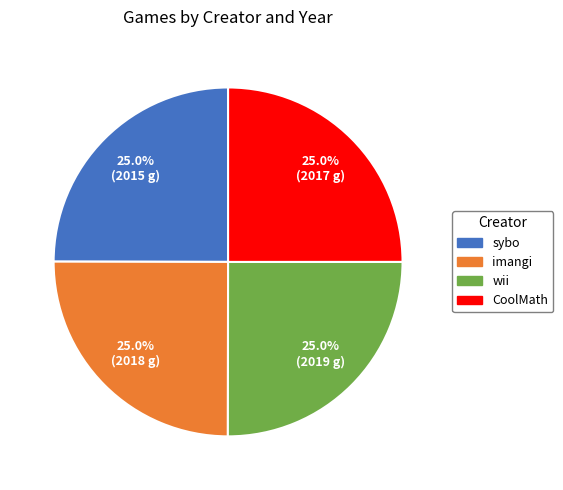

To the nearest percent, what is the combined percentage of sybo and CoolMath?

50%